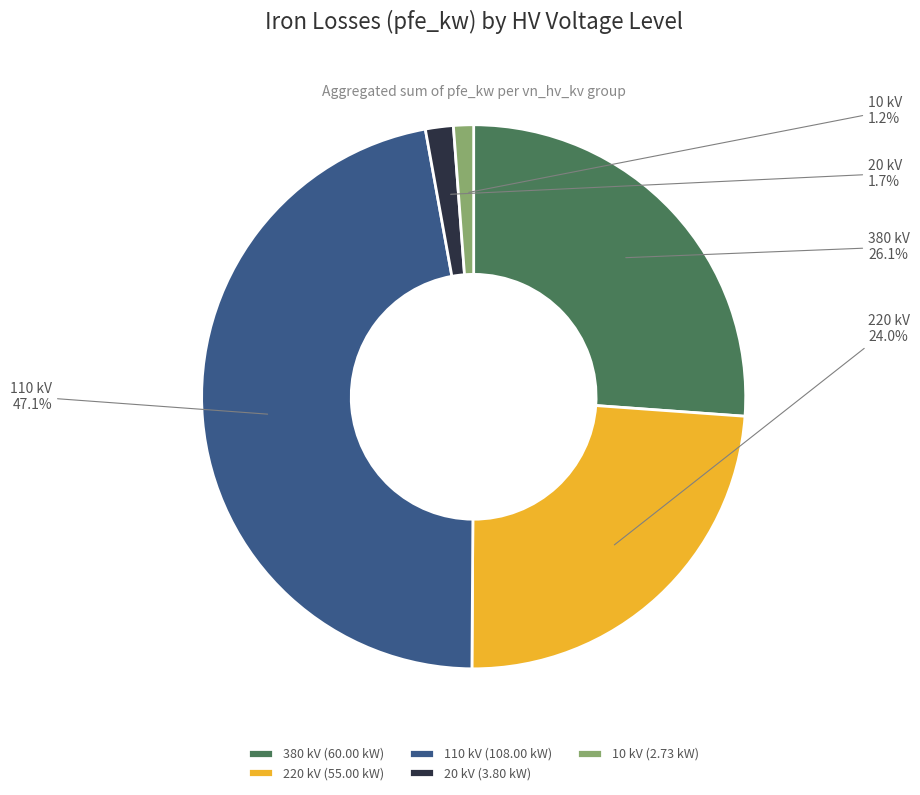

To the nearest percent, what is the difference between the 20 kV and 220 kV slice percentages?

22%